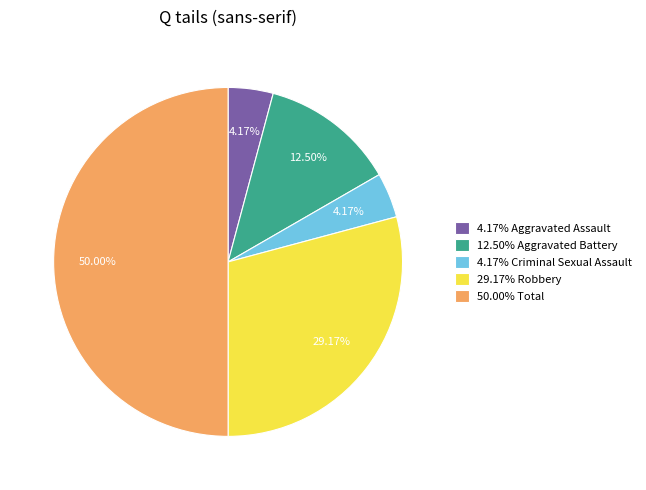

To the nearest percent, what is the difference between the largest and smallest slice percentages?

46%